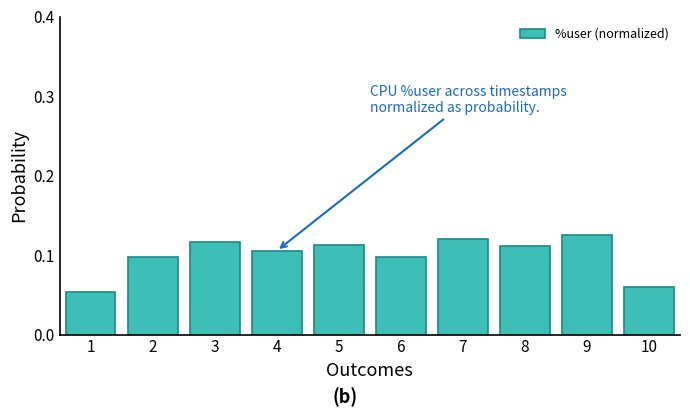

The value at 5 is 0.2. True or false?

False